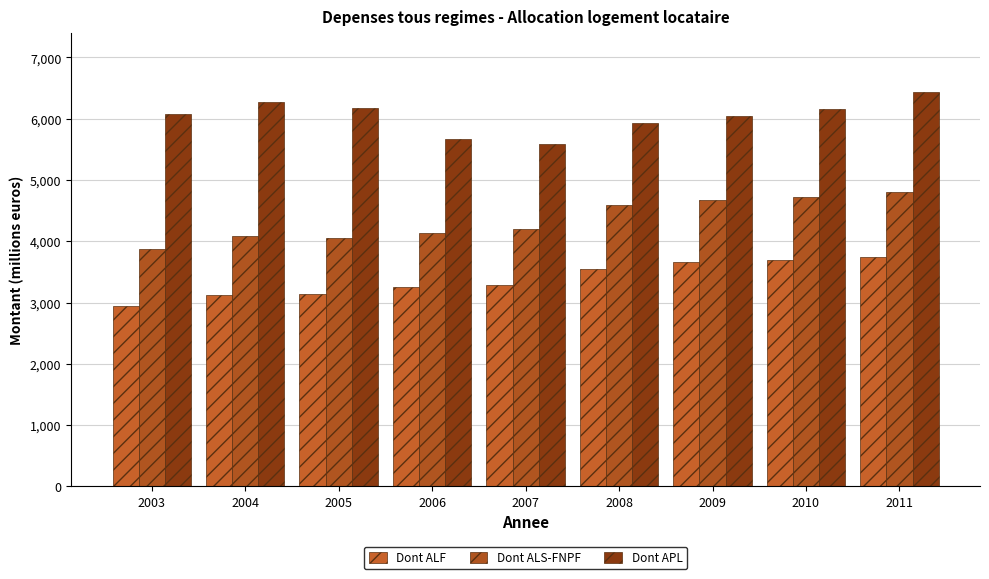

The value of Dont ALF at 2010 is 3691.6. True or false?

True